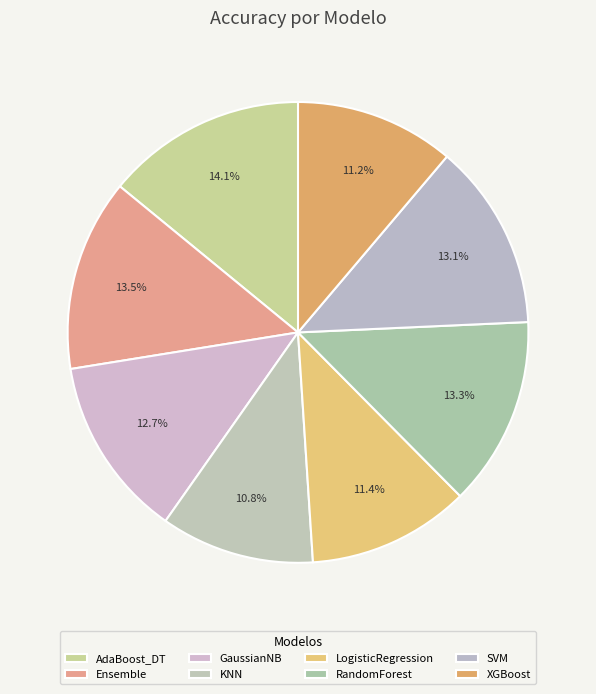

How many slices are in this pie chart?

8